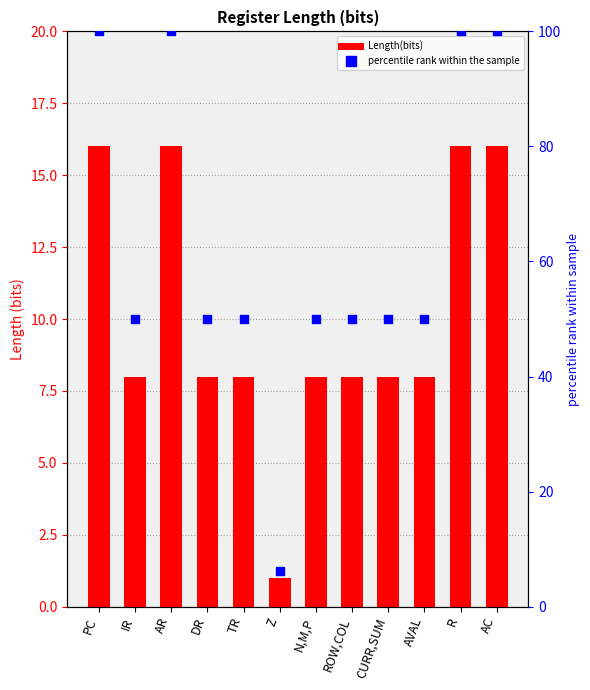

Which series contains the lowest Y value?

Length(bits)